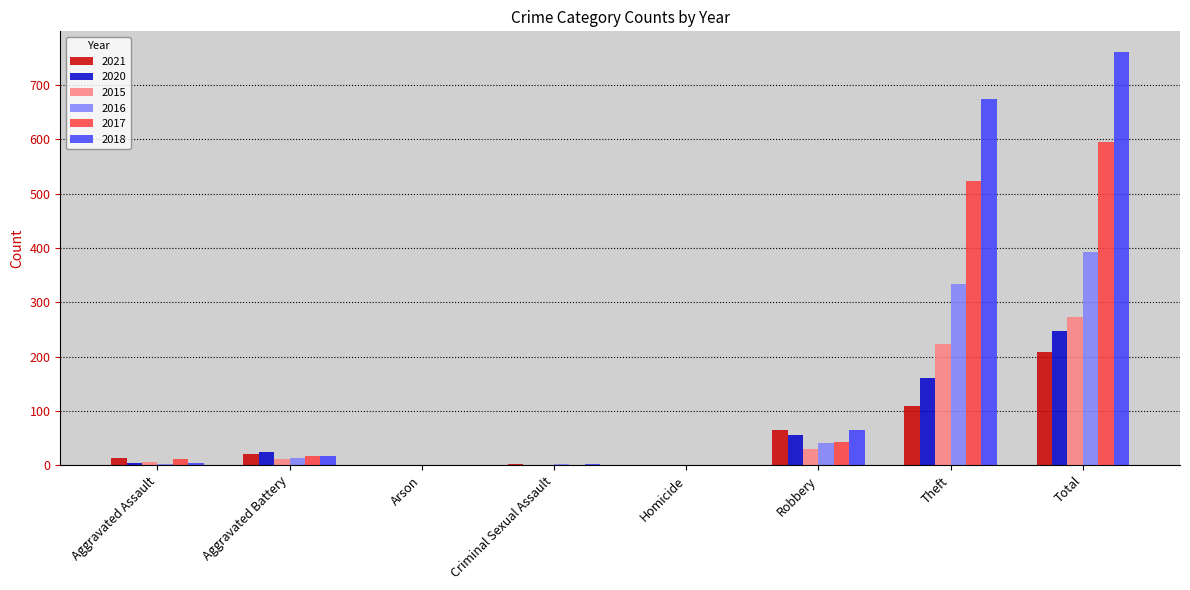

What is the sum of the 2018 values at Theft and Total?

1435